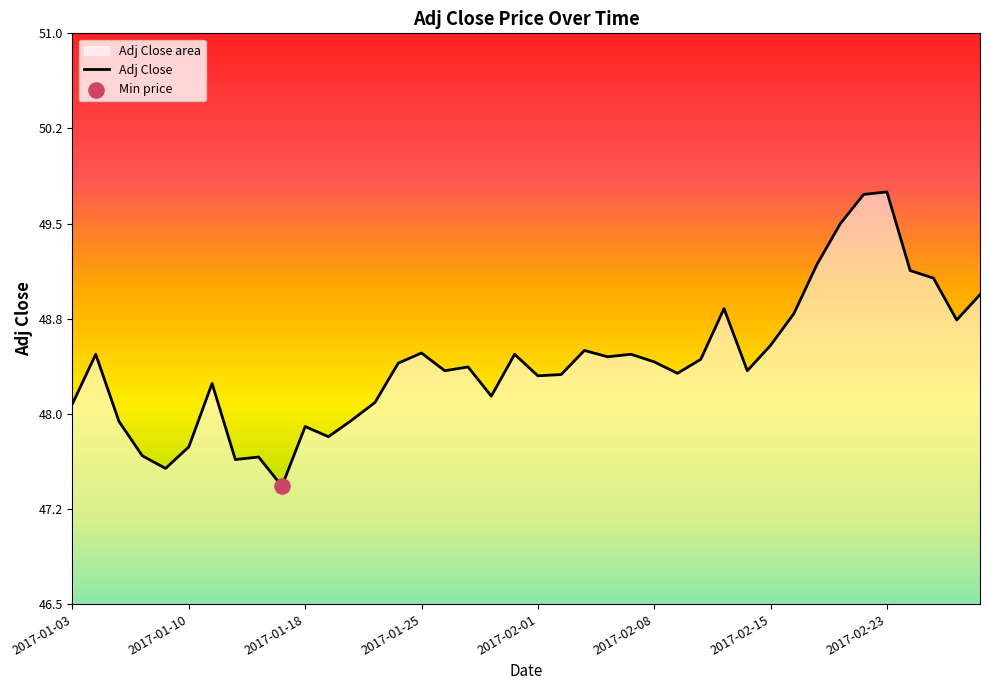

Approximately how many times larger is the value at 2017-02-03 compared to 2017-01-25?

1.0